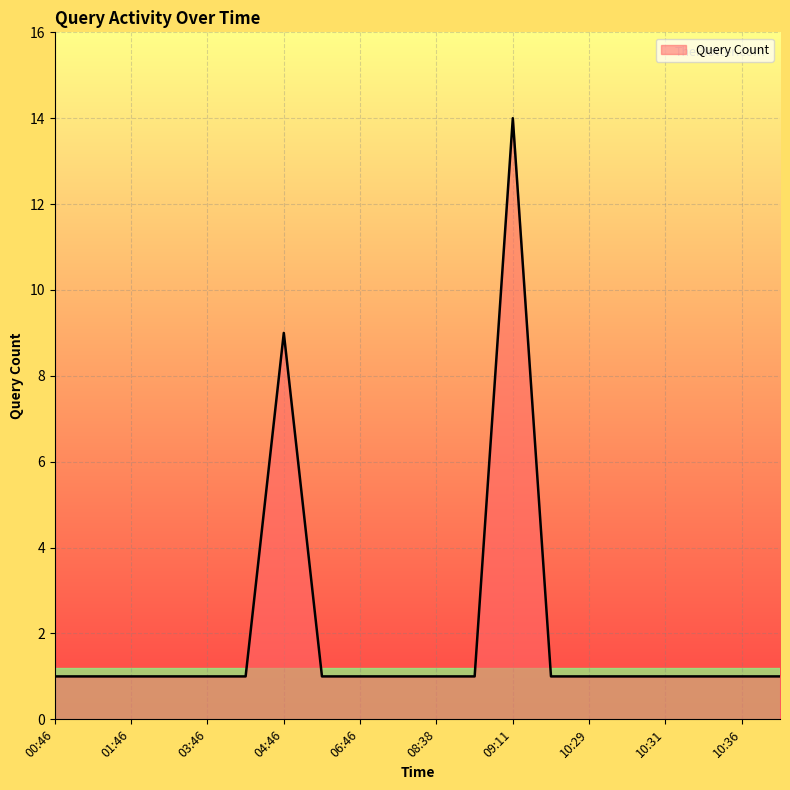

What is the greatest value displayed?

14